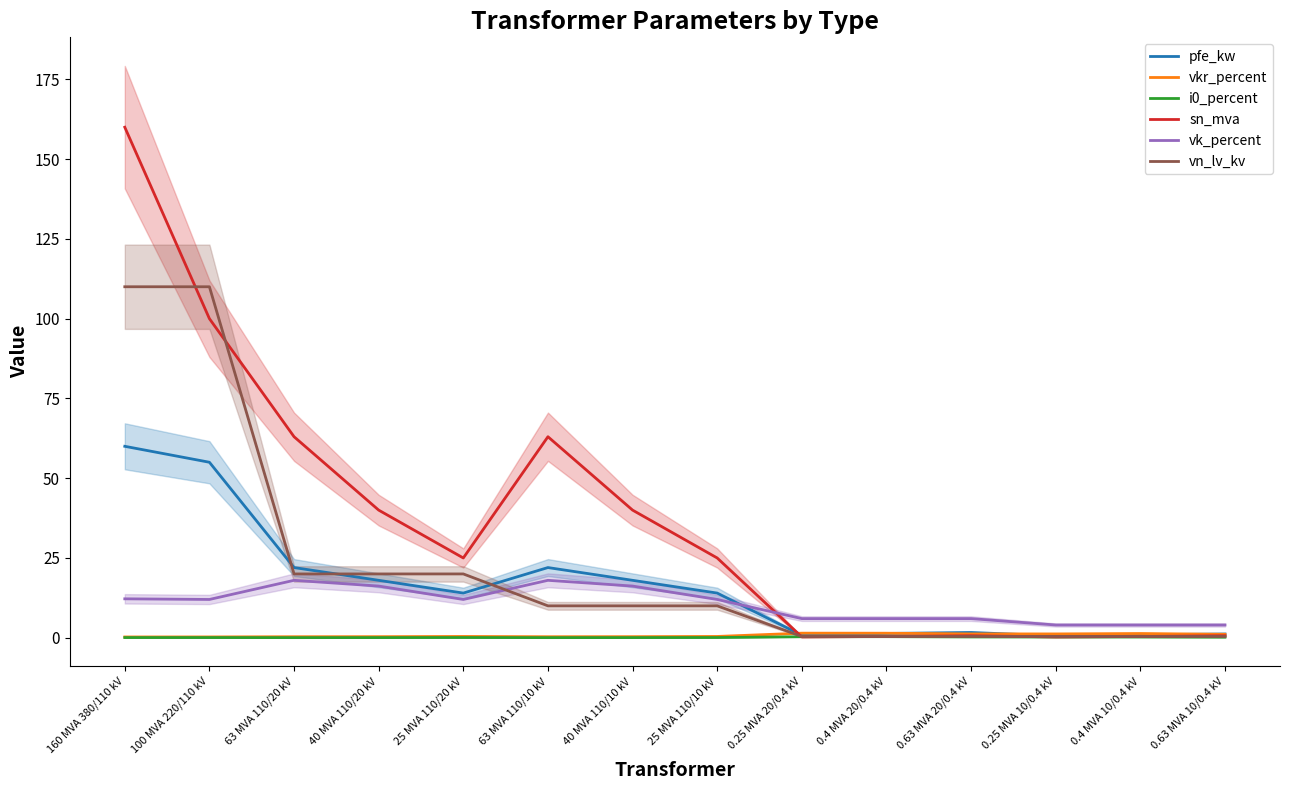

Which series has the widest spread of values?

sn_mva